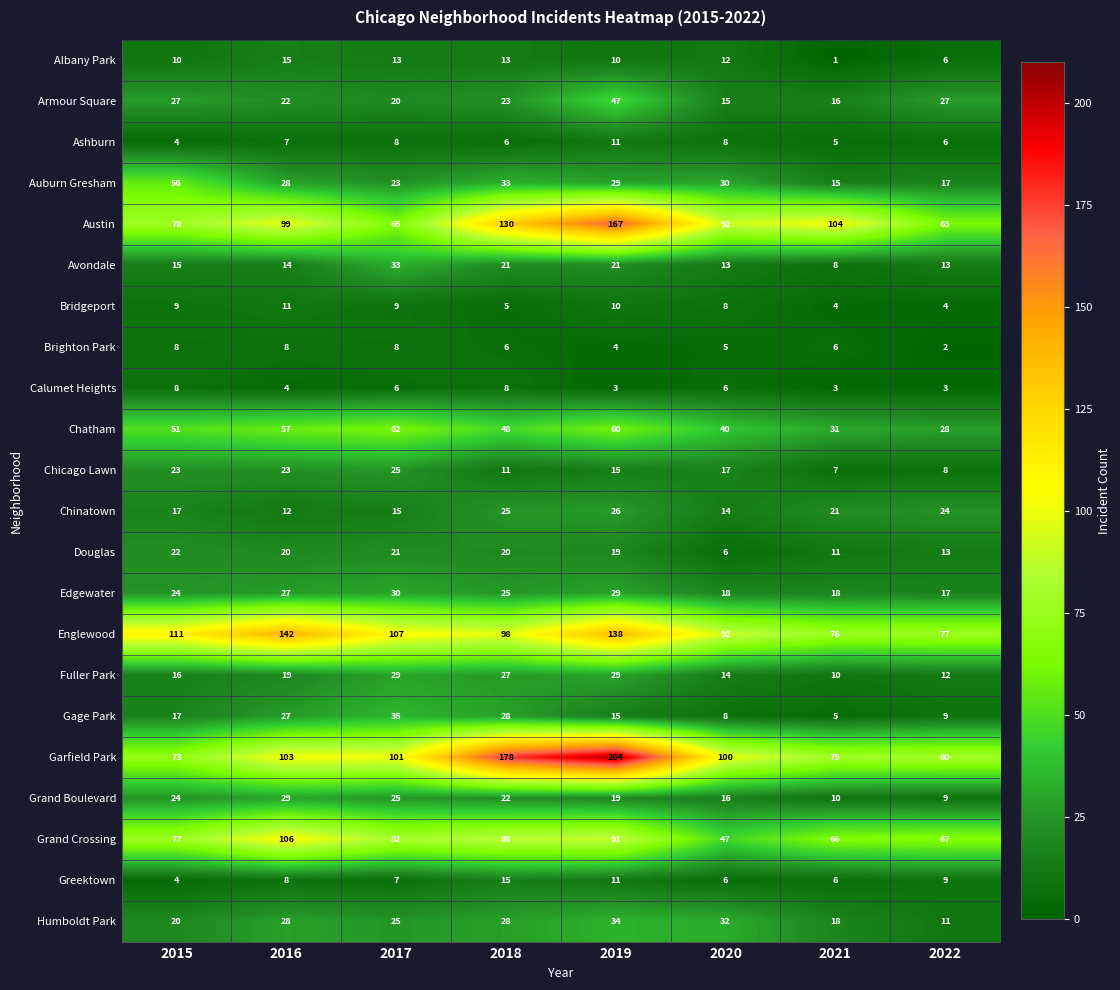

True or false: Humboldt Park has a value of 34 at 2019.

True